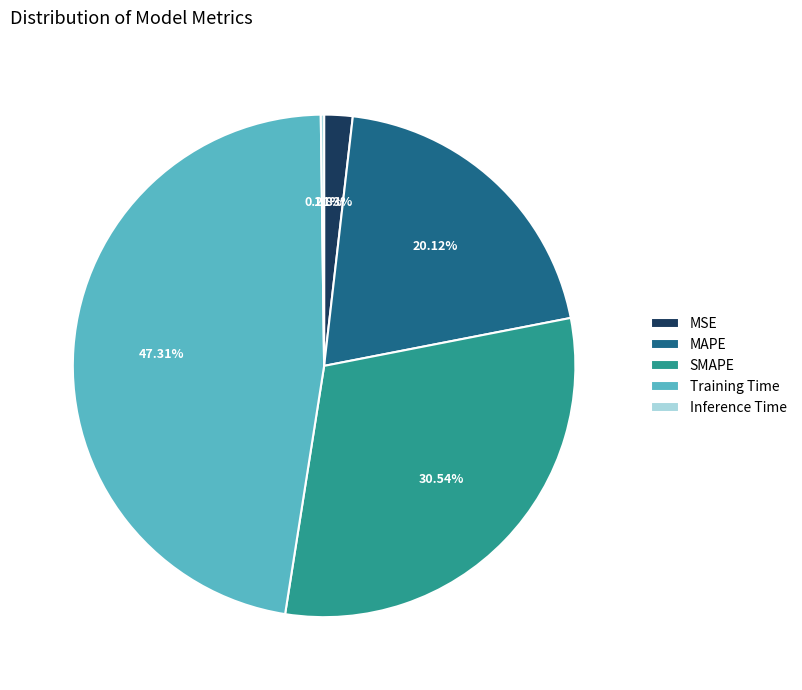

To the nearest percent, what is the difference between the largest and smallest slice percentages?

47%